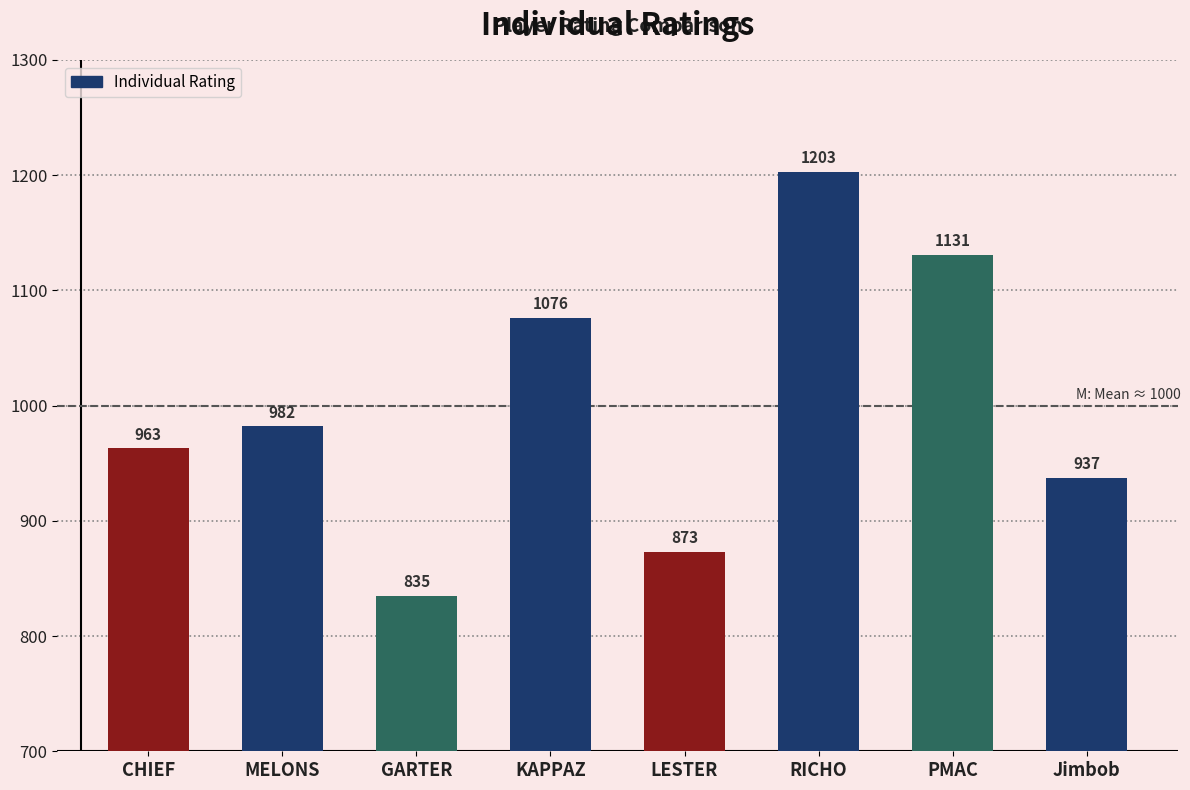

Count the number of categories in the chart.

8